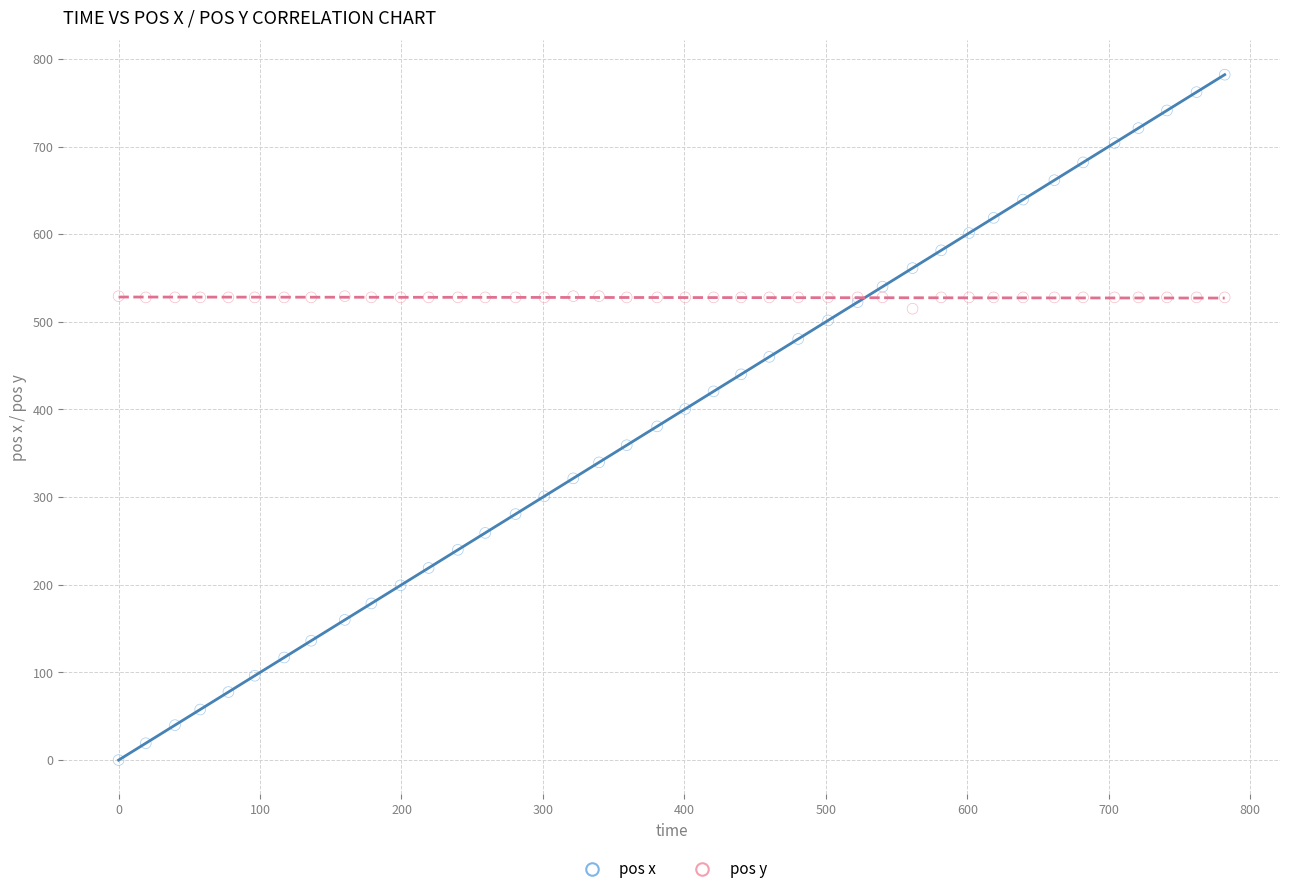

Which series contains the highest Y value?

pos x